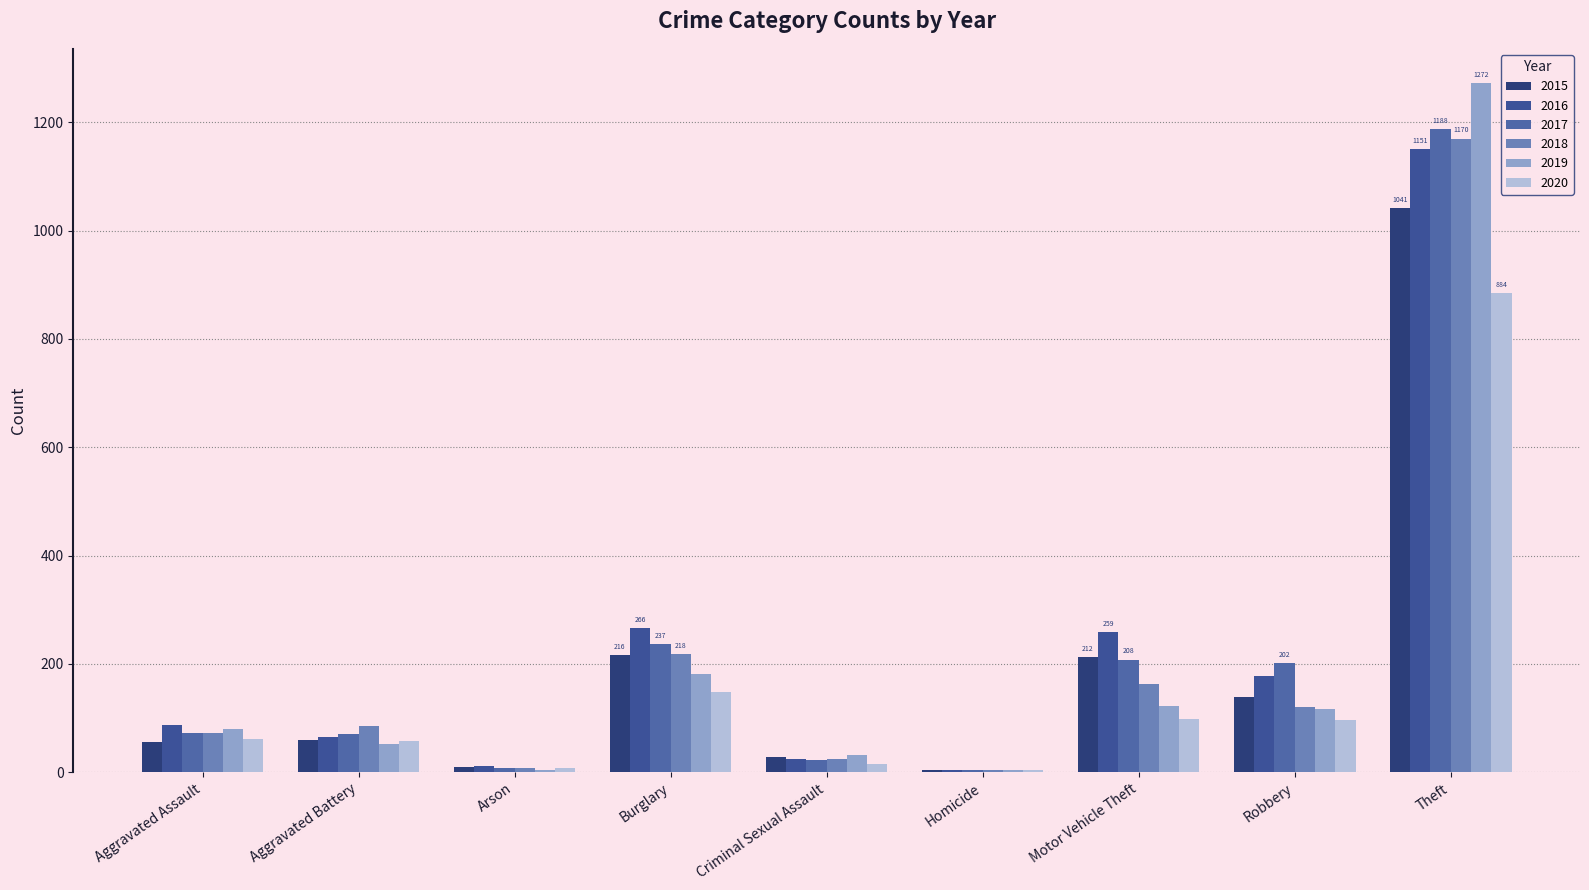

At which category is the sum across all series the highest?

Theft